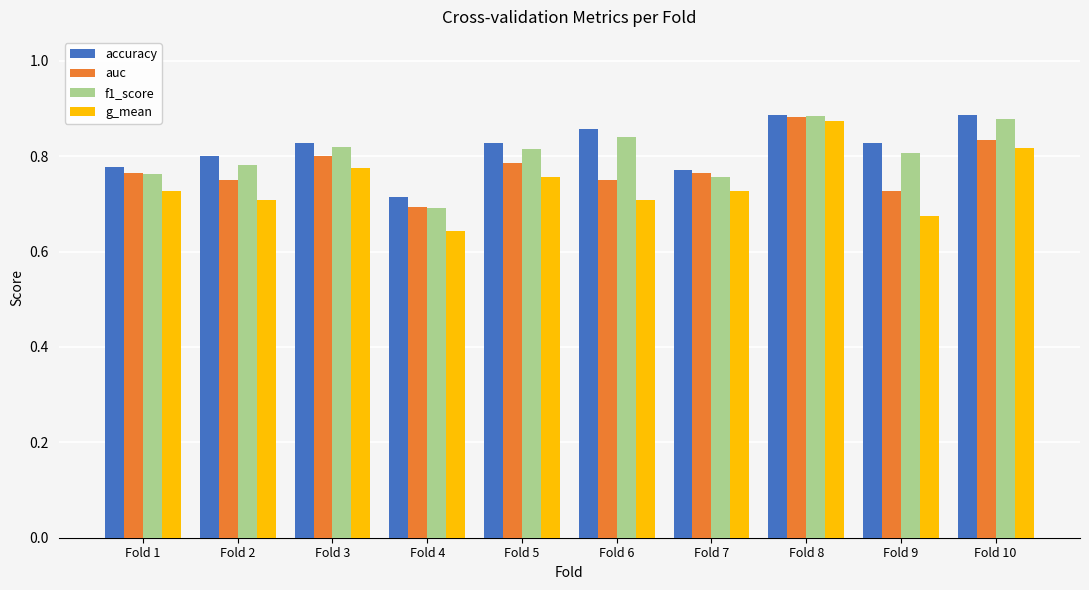

At which label does auc reach its minimum?

Fold 4